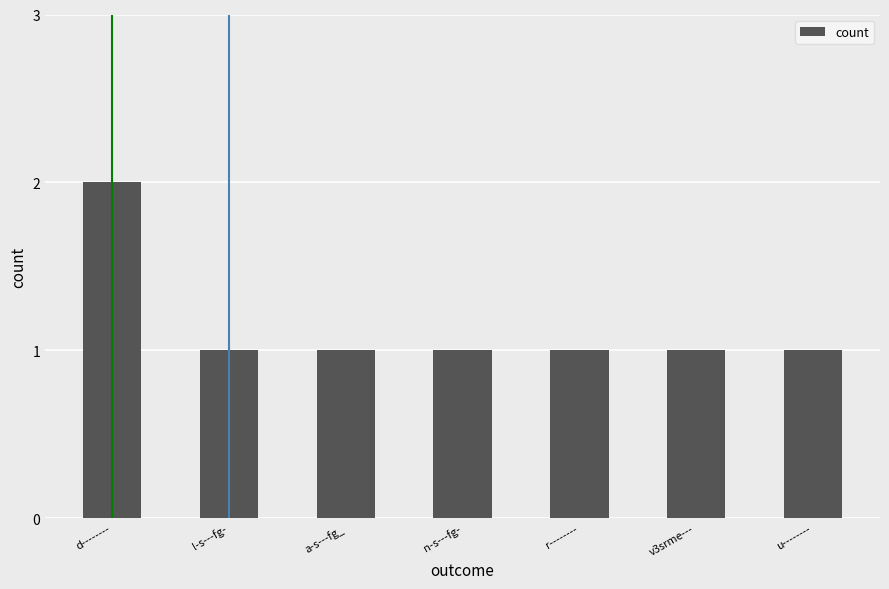

What is the average value?

1